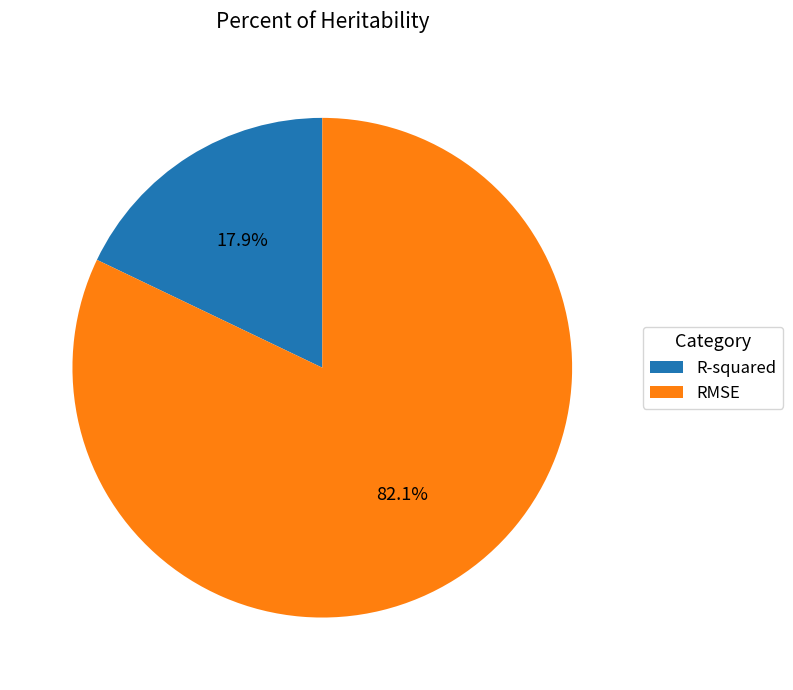

Which has a higher value, RMSE or R-squared?

RMSE